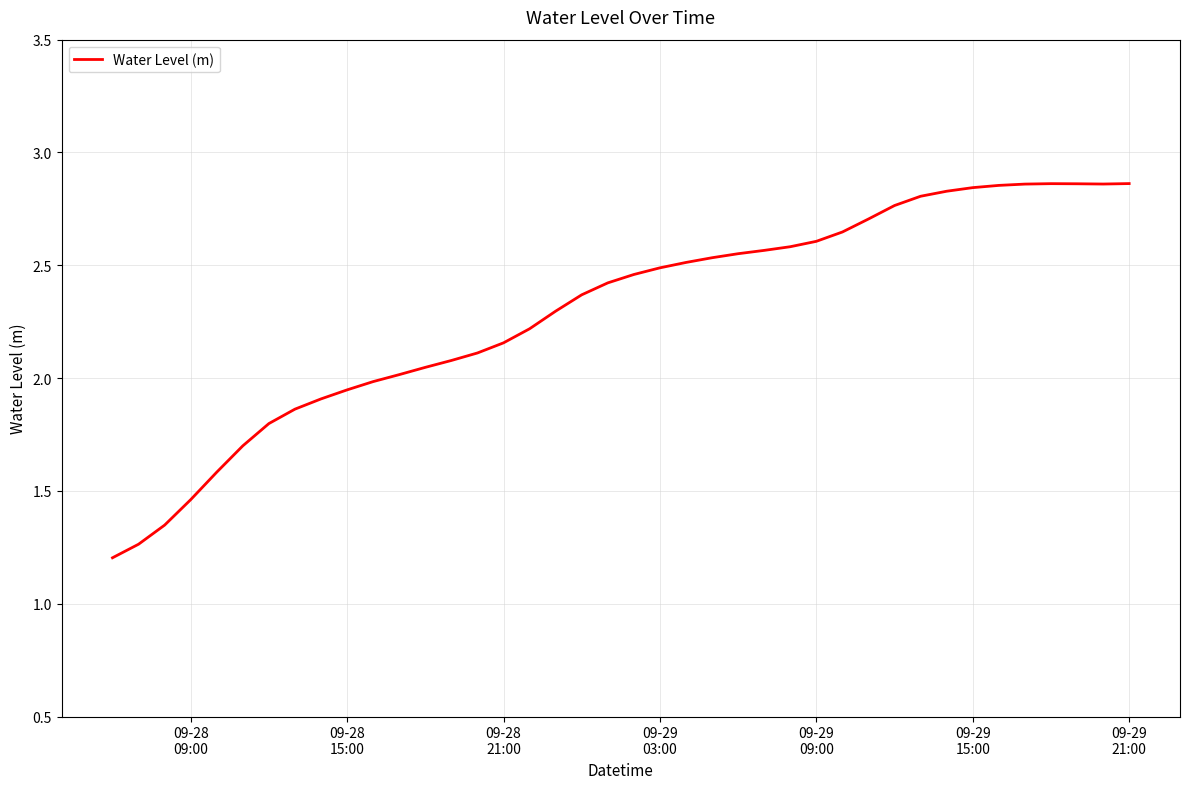

What is the smallest value displayed?

1.2